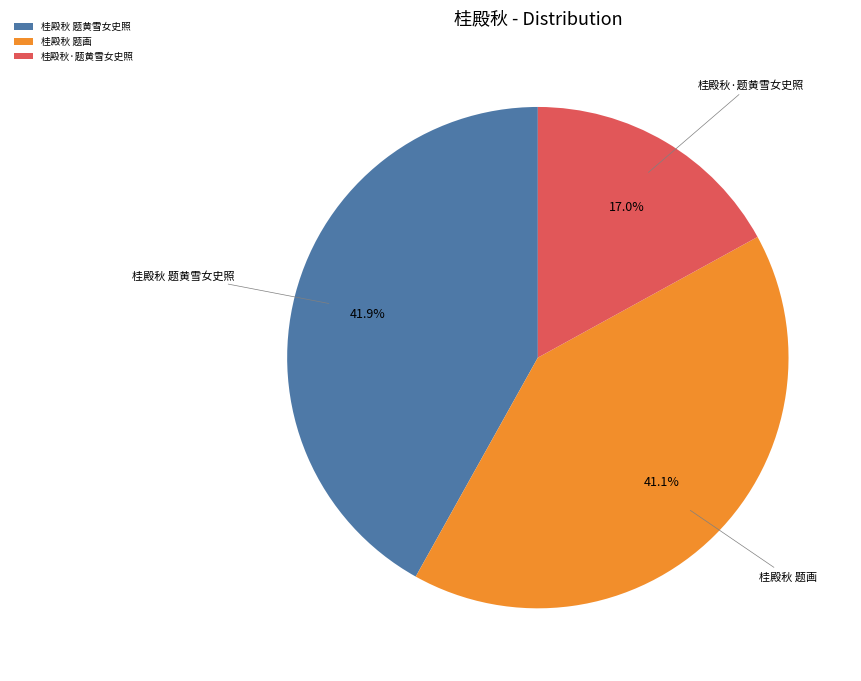

Rank the categories by value from highest to lowest.

桂殿秋 题黄雪女史照, 桂殿秋 题画, 桂殿秋·题黄雪女史照